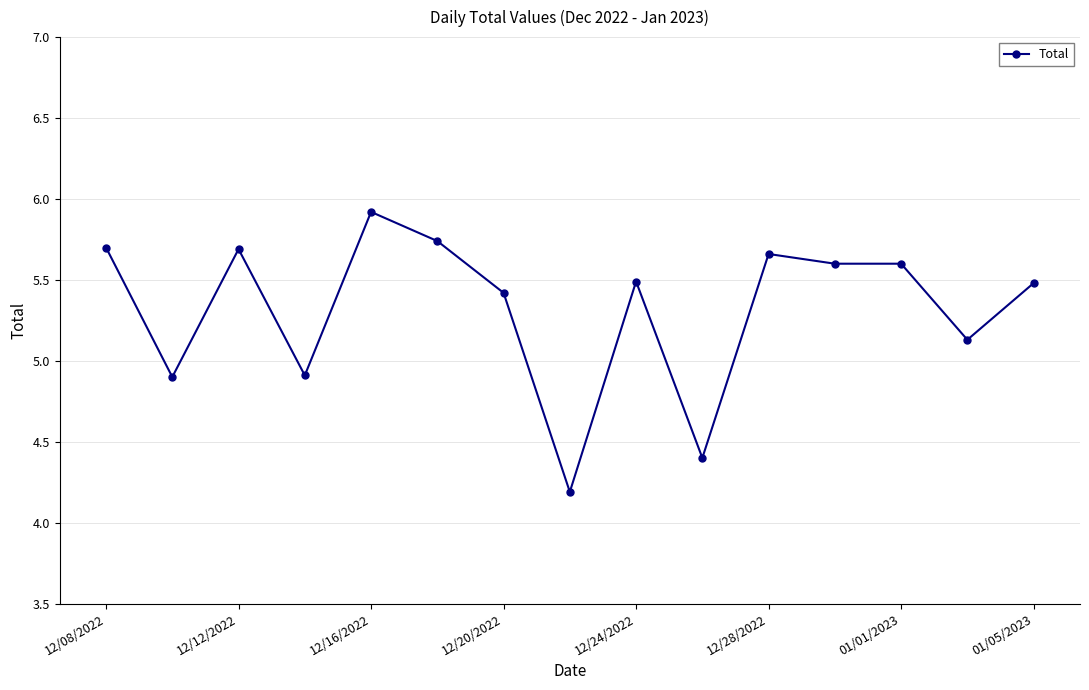

What is the greatest value displayed?

5.9